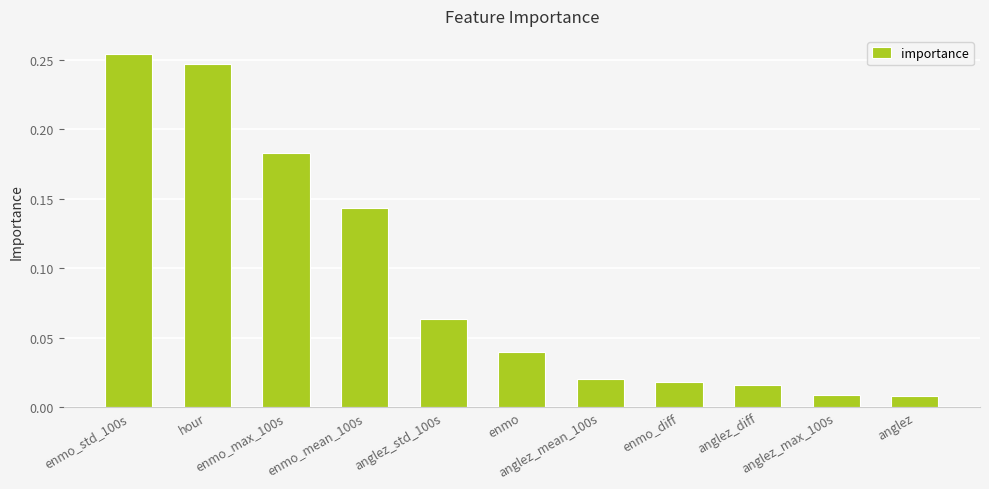

What is the sum of all values?

1.0